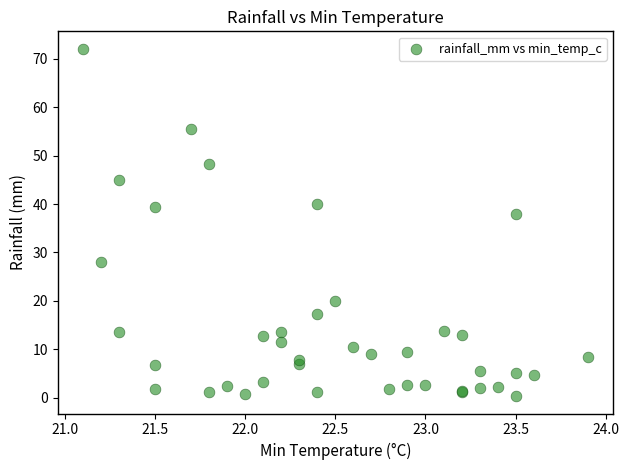

What Y value in the scatter plot is closest to 36?

38.0